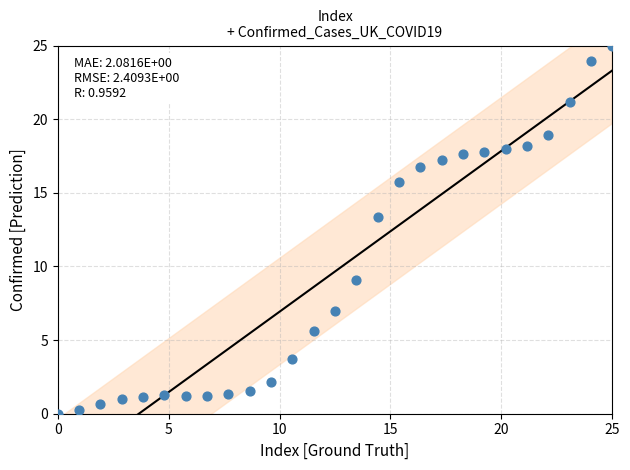

What is the range of X values (max minus min)?

25.0